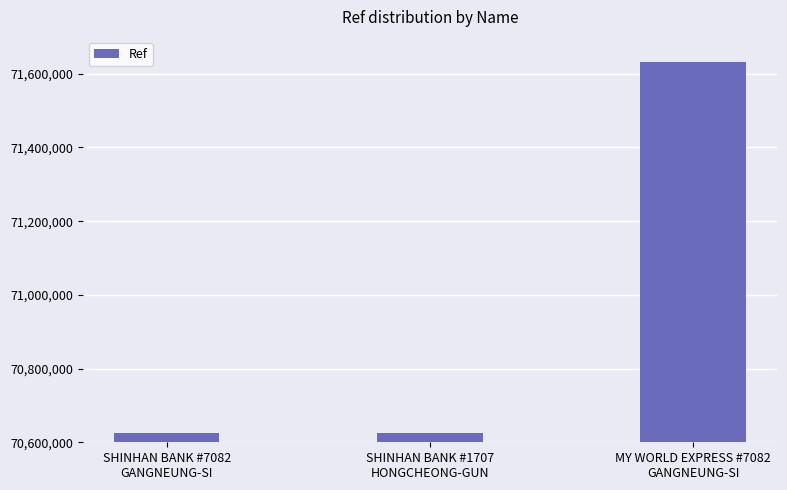

What is the average value?

70960288